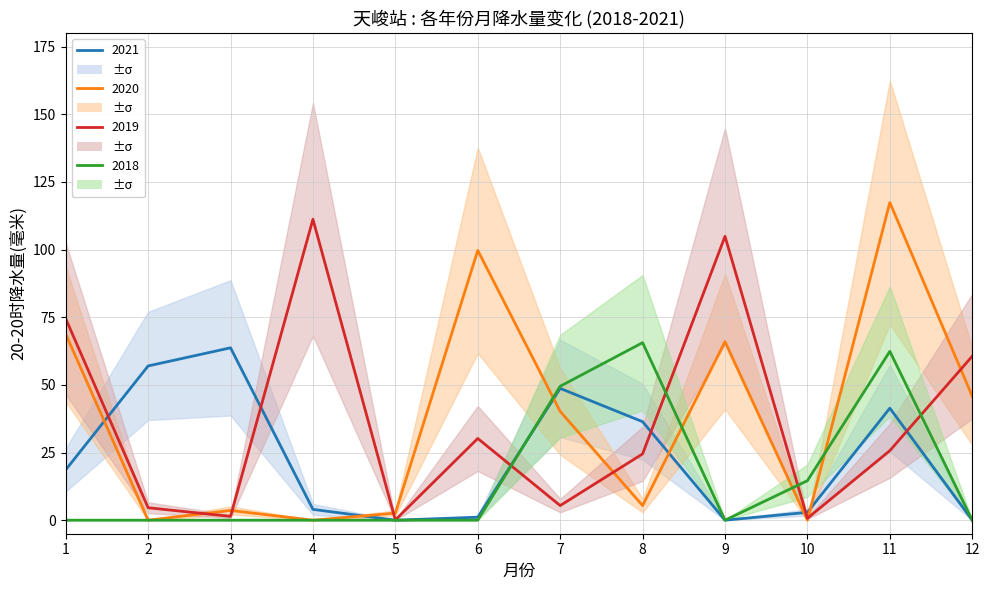

What is the approximate value of 2019 at 9?

104.9